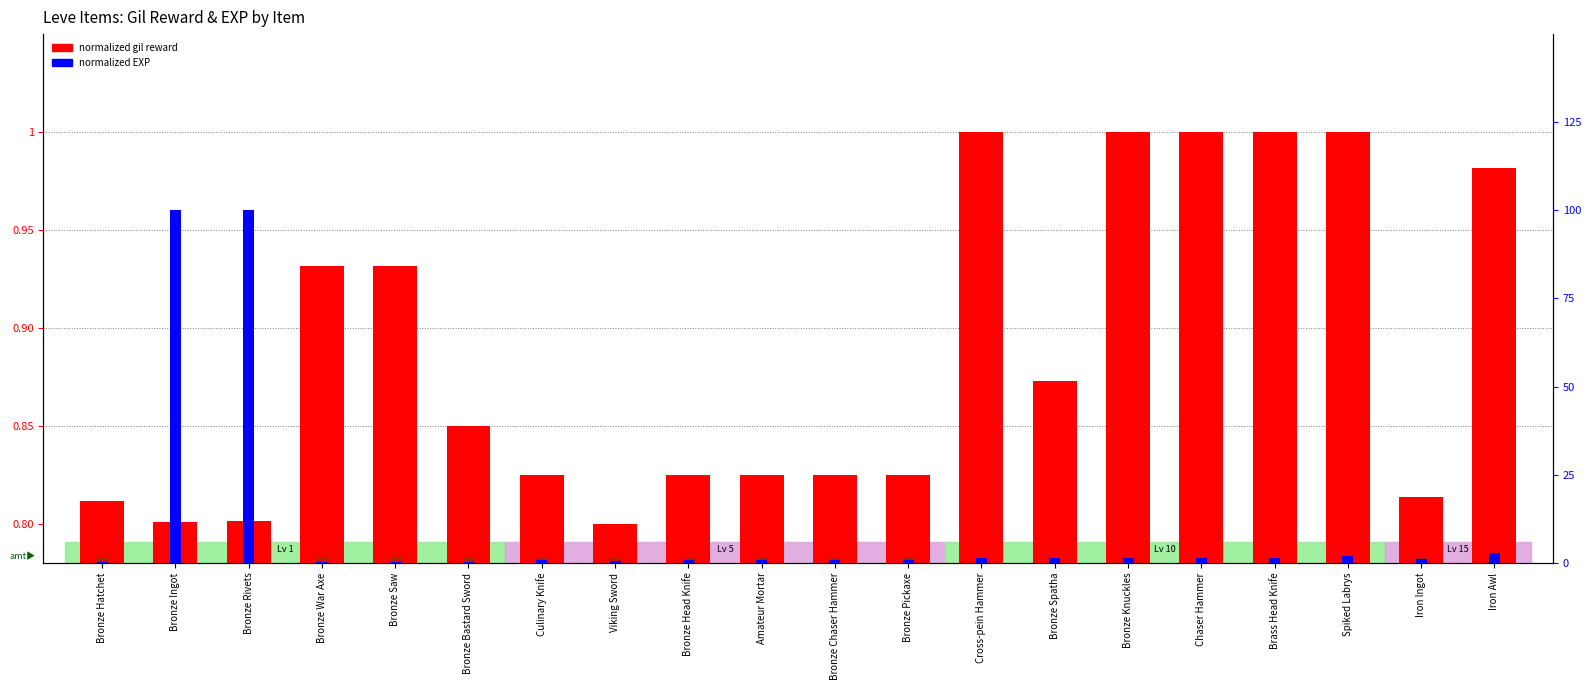

Is it true that normalized gil reward equals 1.0 at Iron Awl?

True